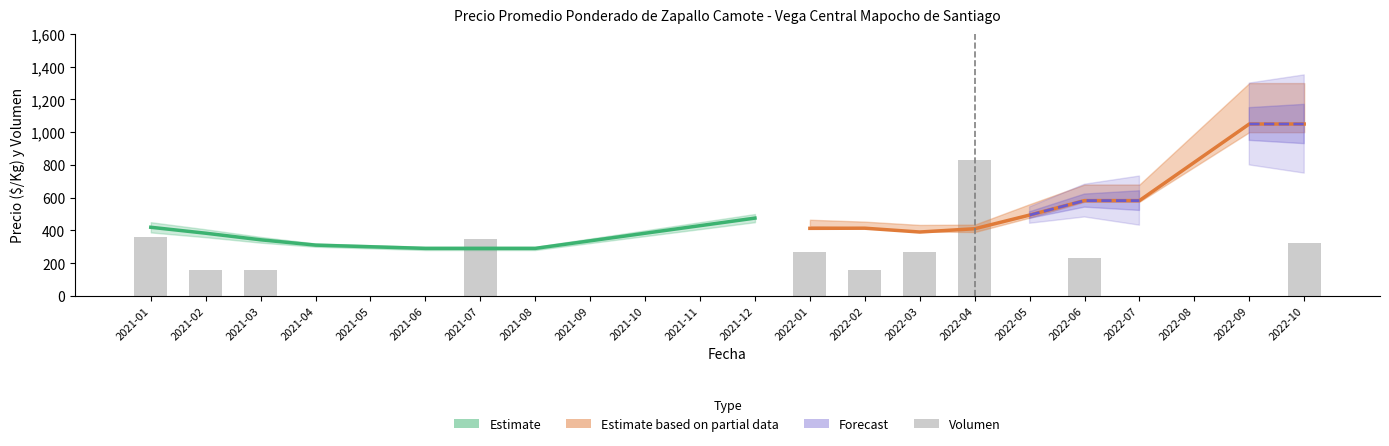

Reading left to right, list all the values displayed in this chart.

2021-01=360	2021-02=160	2021-03=160	2021-04=0	2021-05=0	2021-06=0	2021-07=350	2021-08=0	2021-09=0	2021-10=0	2021-11=0	2021-12=0	2022-01=266	2022-02=160	2022-03=266	2022-04=832	2022-05=0	2022-06=230	2022-07=0	2022-08=0	2022-09=0	2022-10=320